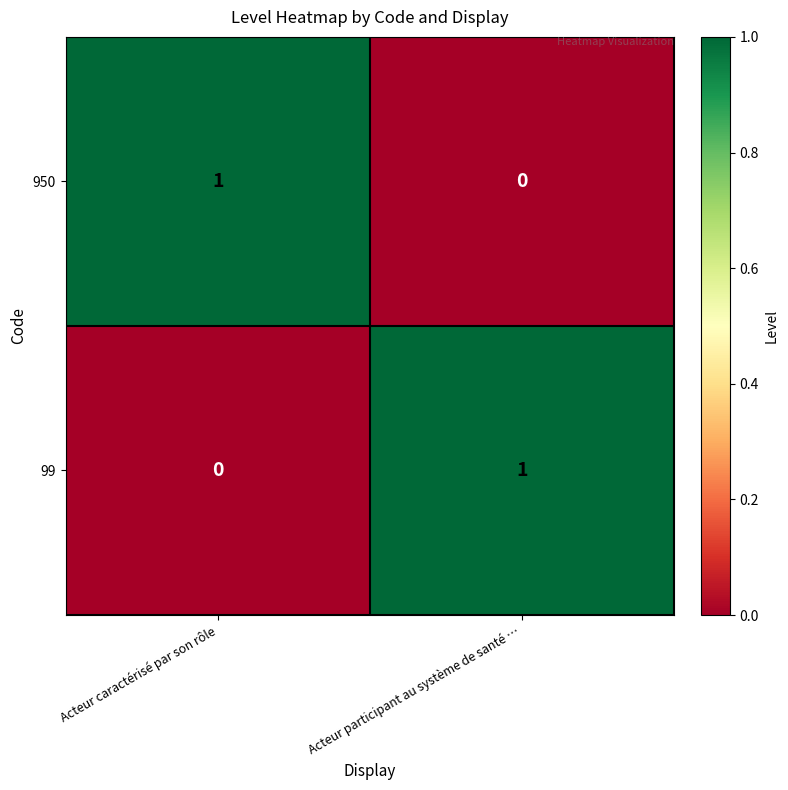

Which category has the highest value in the 950 series?

Acteur caractérisé par son rôle